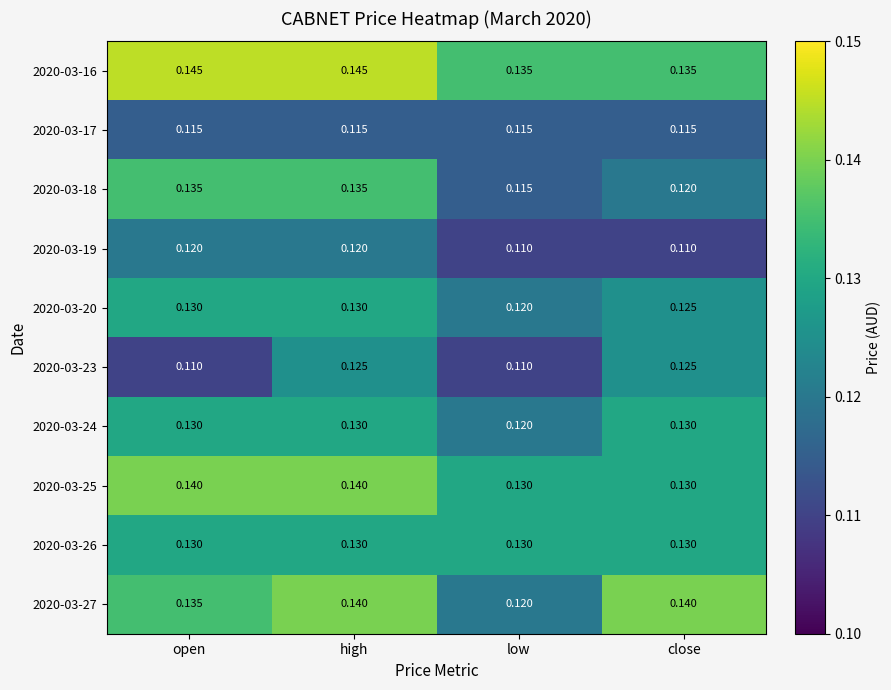

Between low and close, which series saw the biggest shift?

2020-03-27